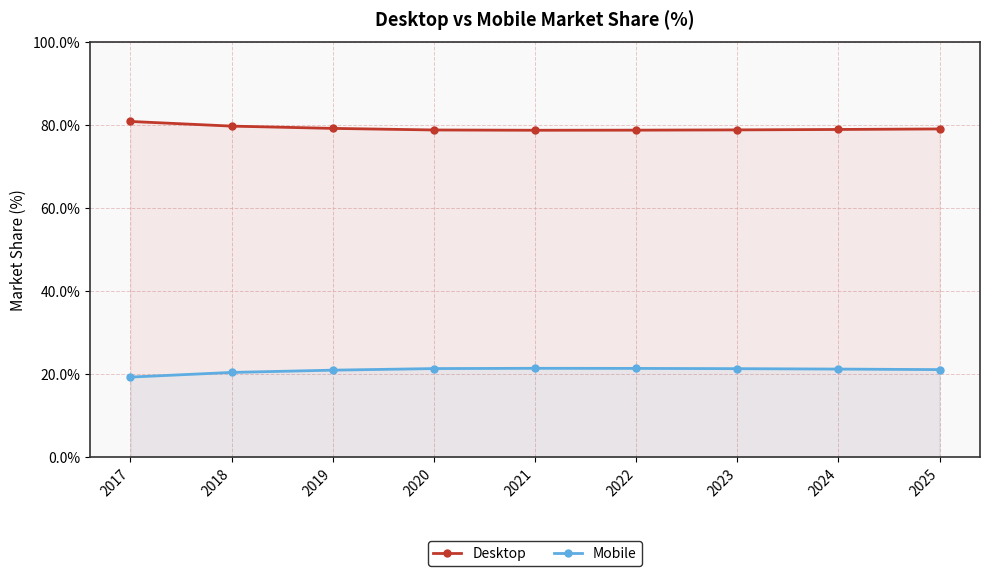

In Mobile, how many points are higher than both neighbors (excluding endpoints)?

1